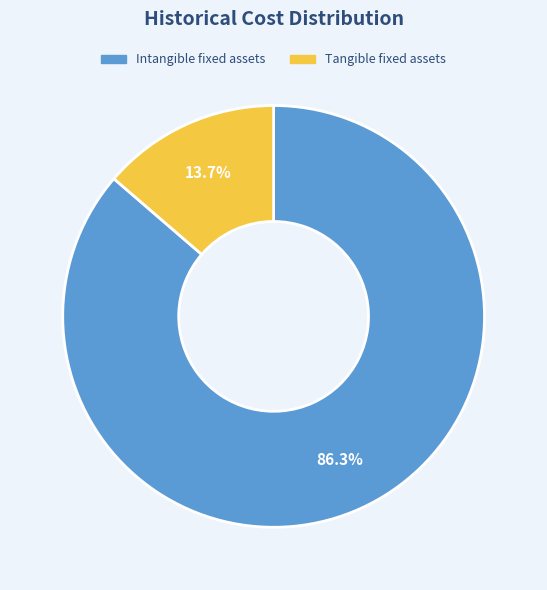

How many segments does this pie chart have?

2